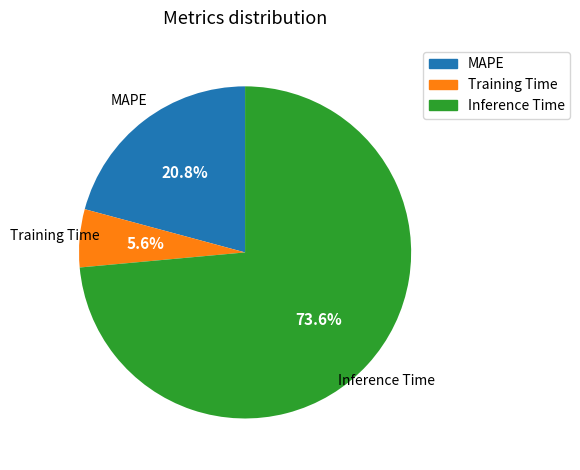

Is it true that MAPE is 8% of the pie?

False